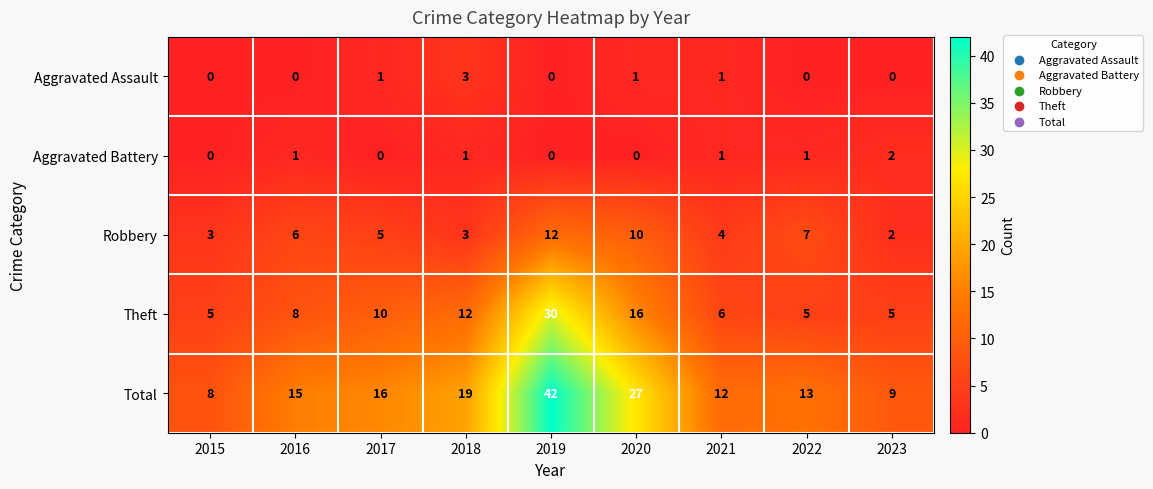

List the series in order of their peak value, lowest first.

Aggravated Battery, Aggravated Assault, Robbery, Theft, Total